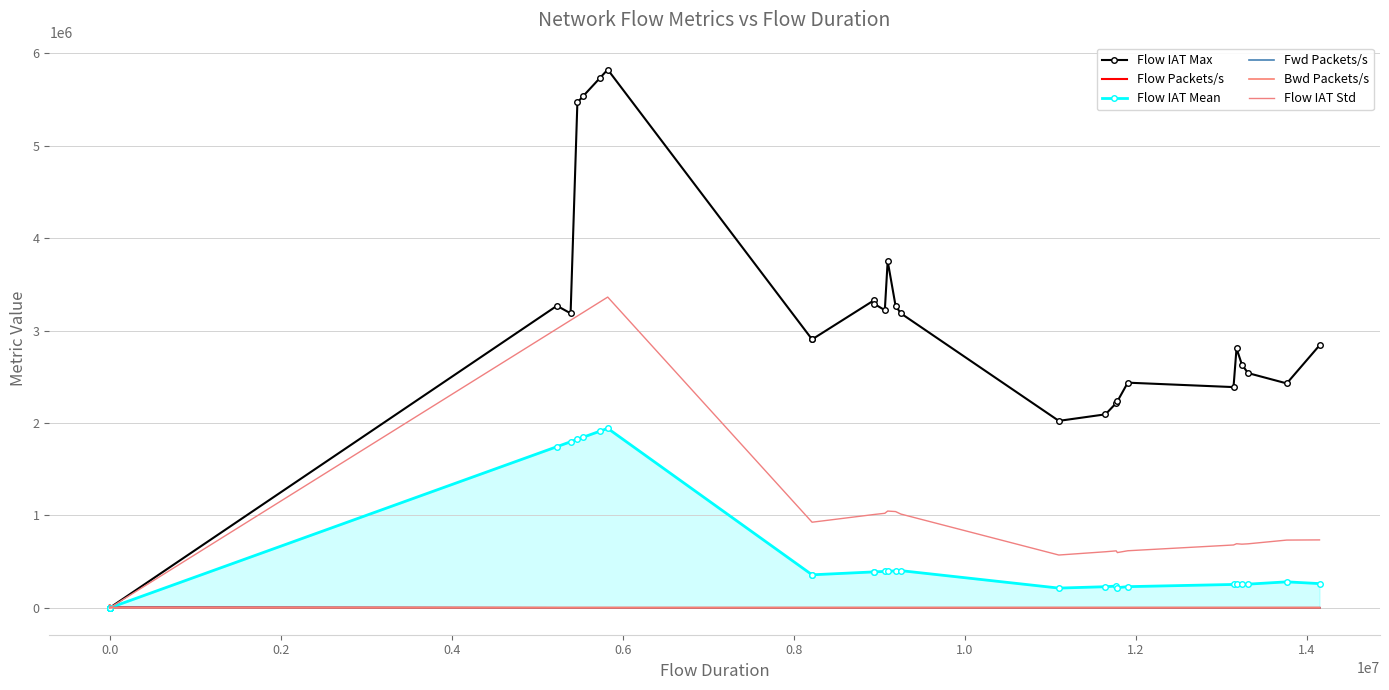

How many lines are shown in the chart?

6